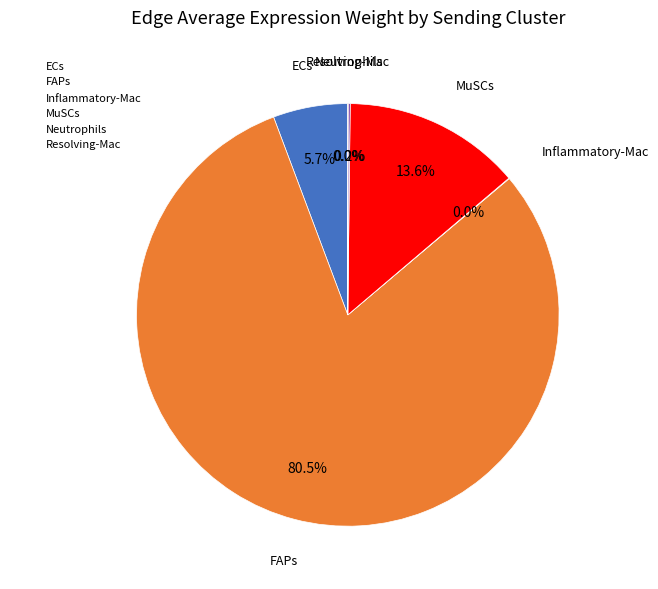

What percentage is NOT represented by MuSCs?

86.4%